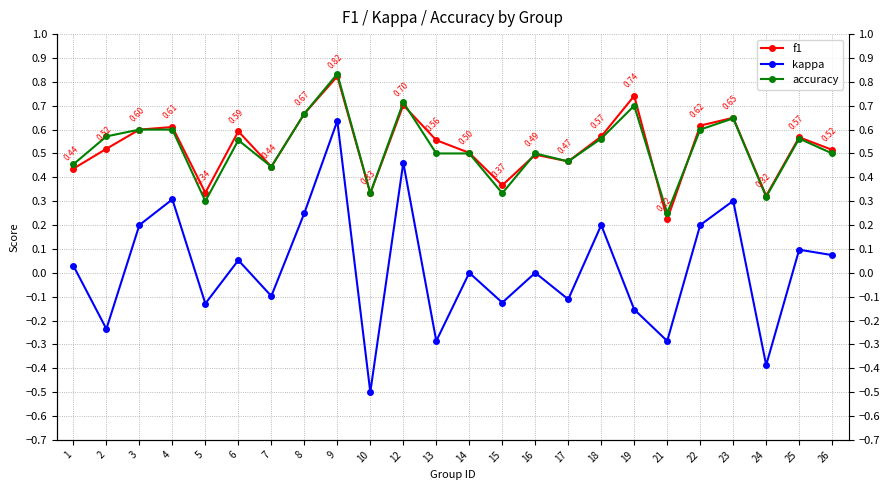

How many interior local peaks does the accuracy series have?

7